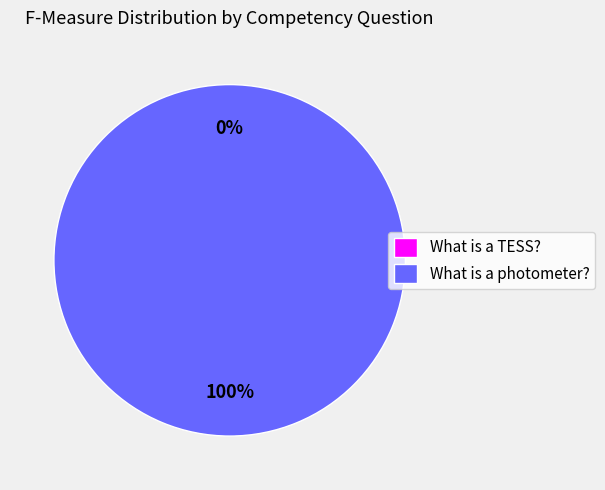

What is the smallest slice in the pie chart?

What is a TESS?